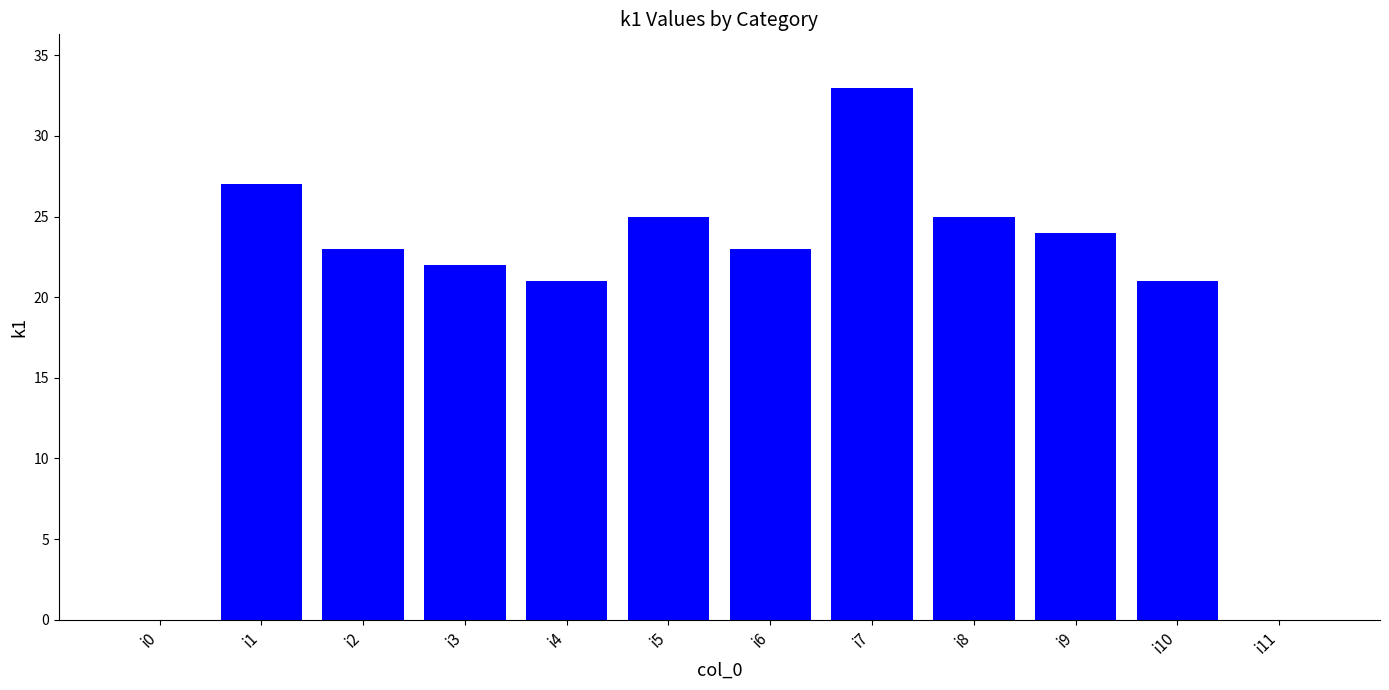

What is the sum of the values at i7 and i3?

55